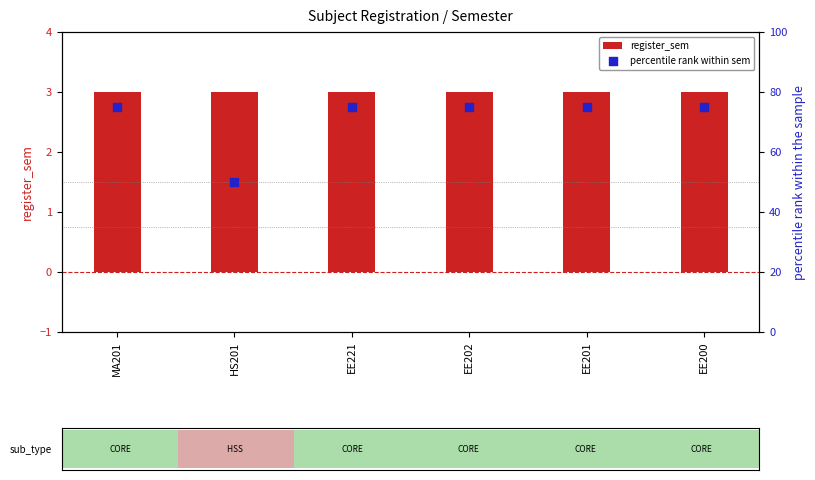

At which category is the sum across all series the highest?

MA201